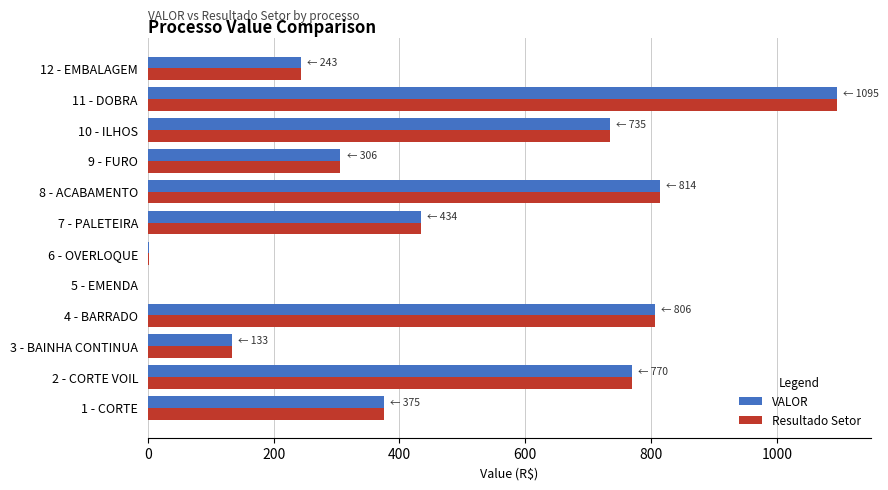

How many values in the Resultado Setor series exceed 434?

6